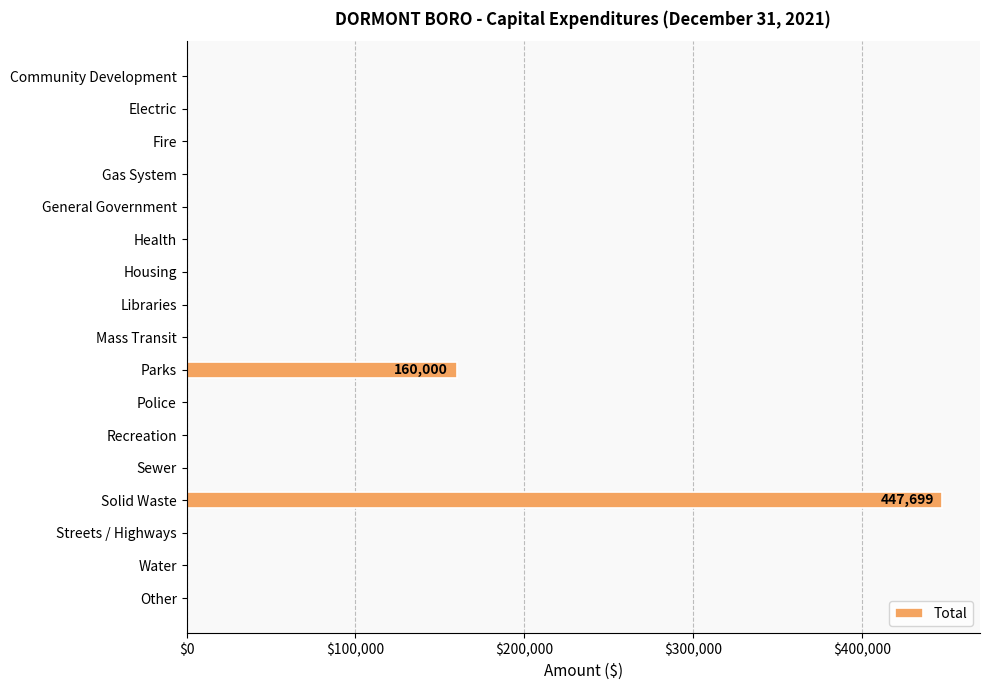

Are the bars horizontal?

Yes